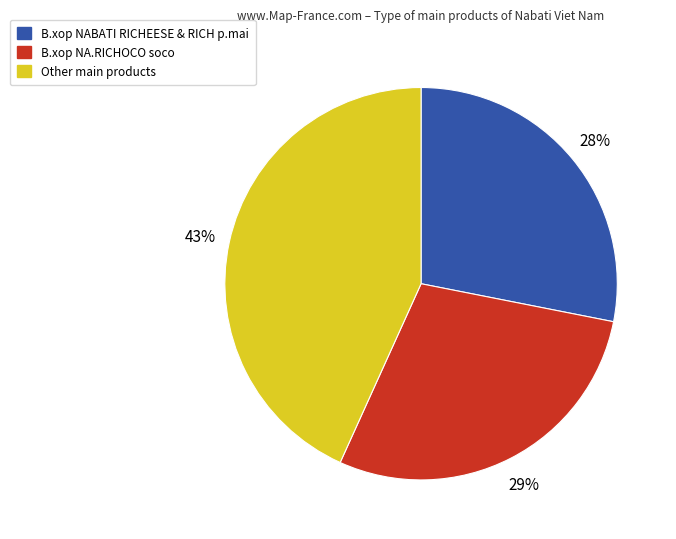

Does B.xop NA.RICHOCO soco represent more than half of the total?

No